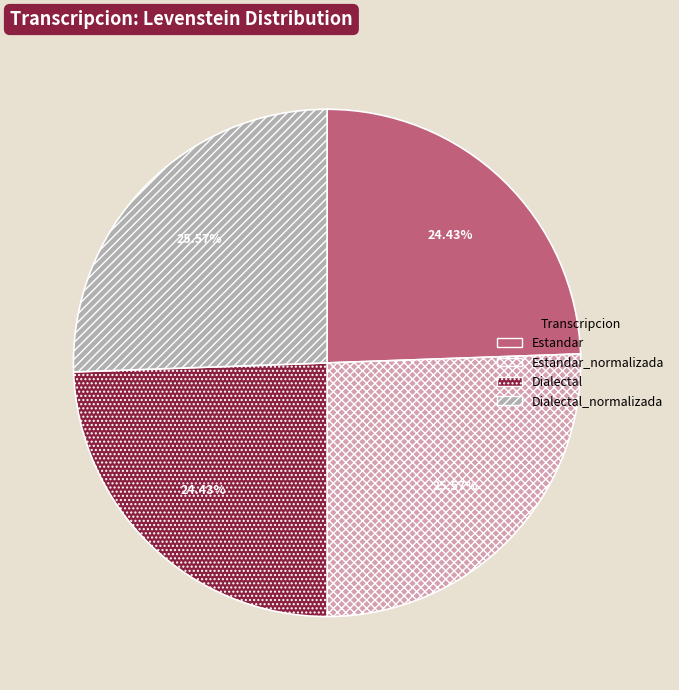

What percentage is the Dialectal slice, to the nearest percent?

24%